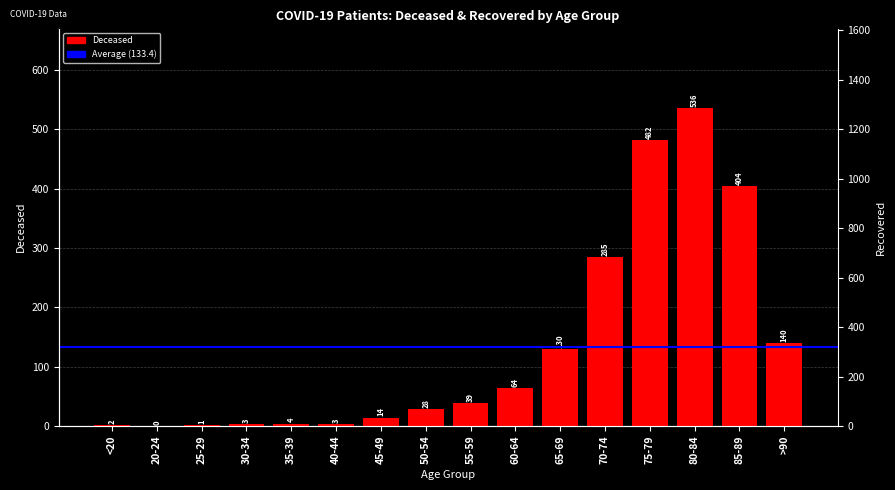

What is the approximate value of patients_recovered at 75-79, to the nearest 50?

1300